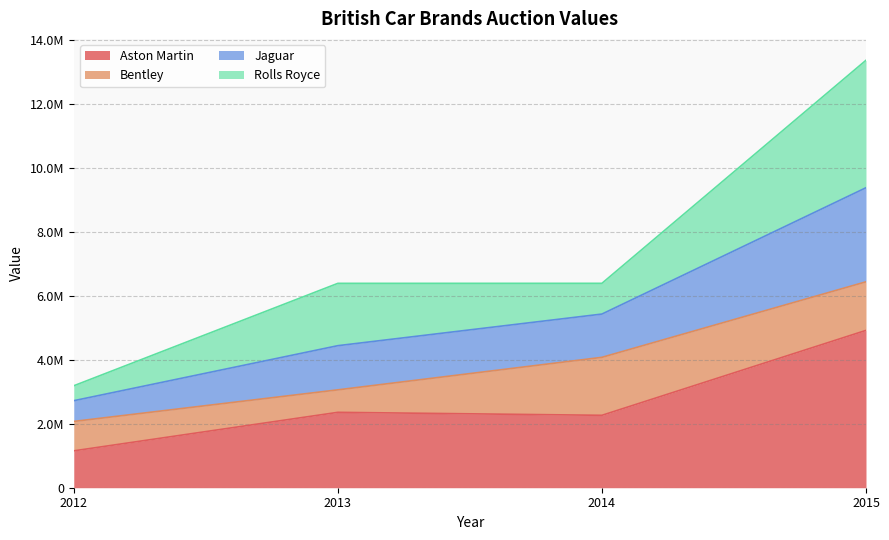

True or false: Aston Martin and Jaguar intersect in this chart.

False